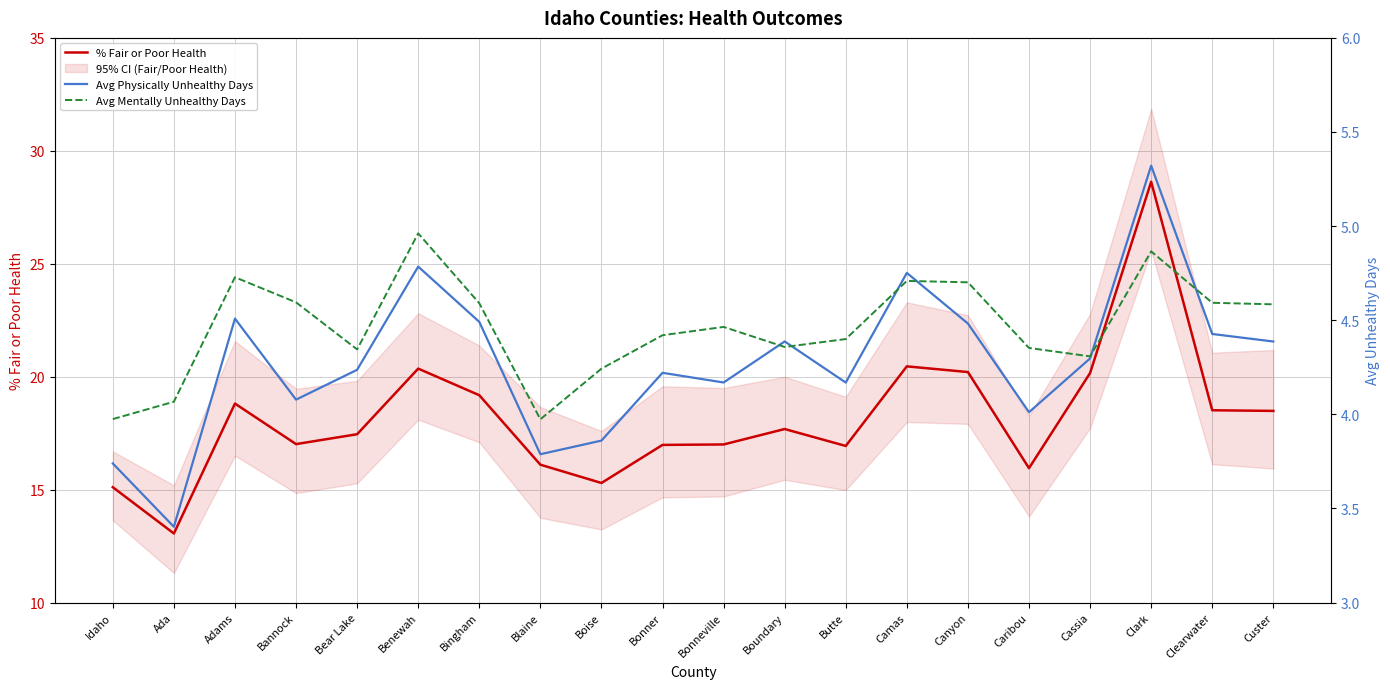

At which category does Avg Mentally Unhealthy Days reach its first local peak?

Adams